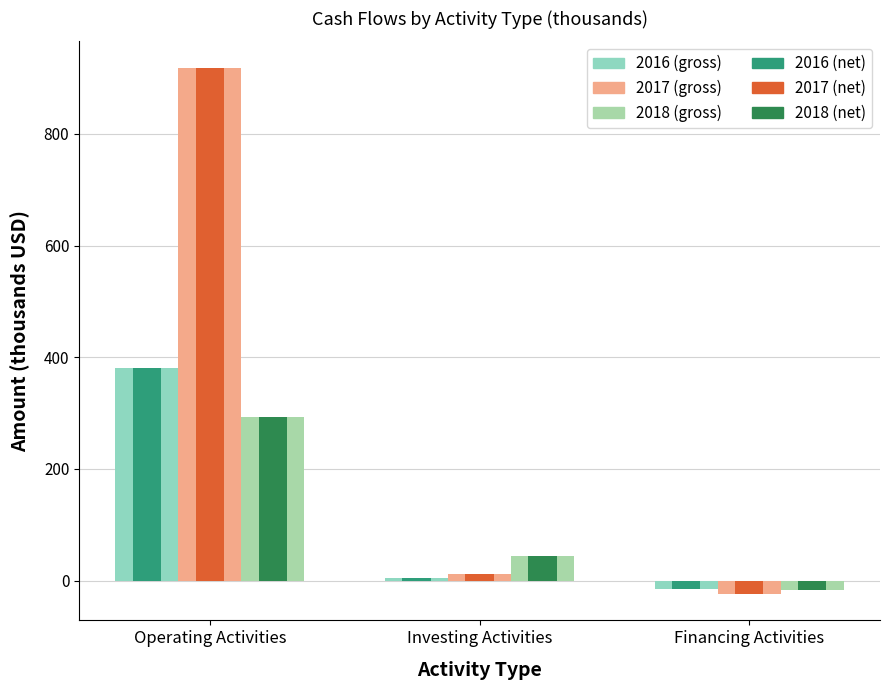

What is the difference between the highest and lowest values at Investing Activities?

39.1